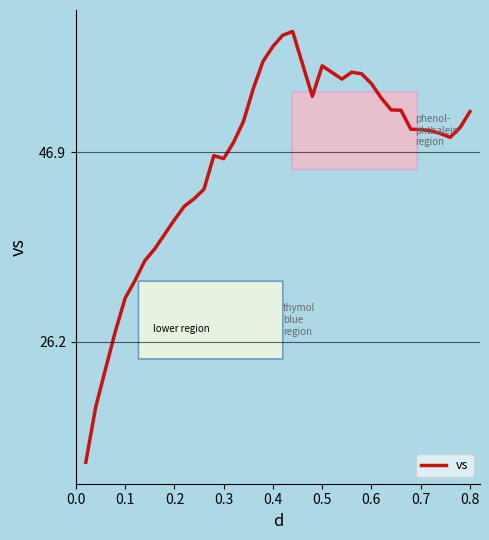

What is the maximum value shown in the chart?

60.1